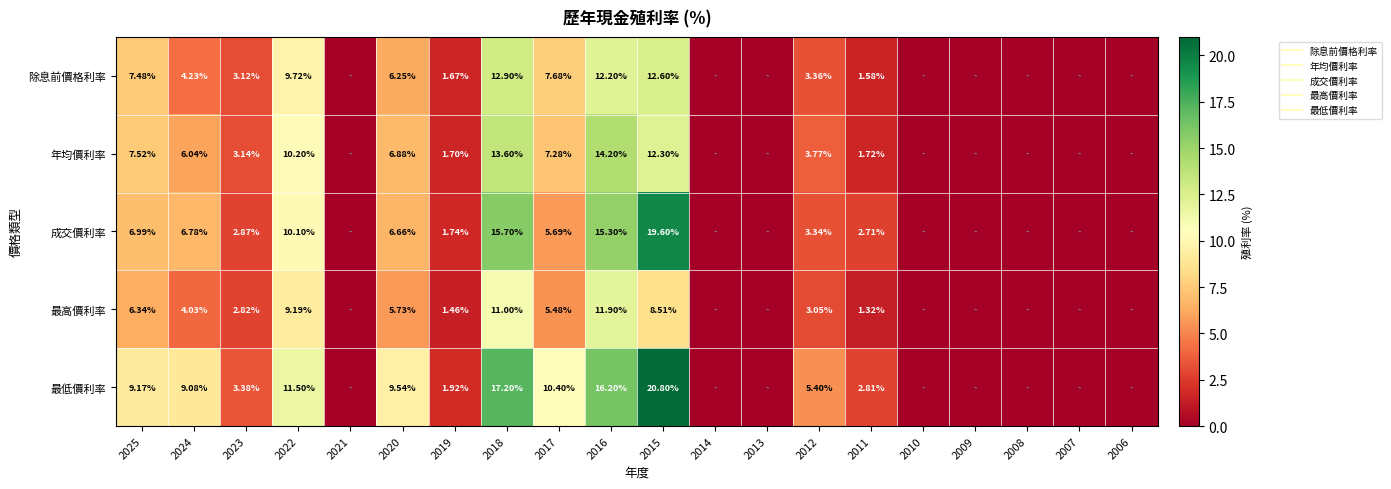

What is the maximum value shown in the chart?

20.8